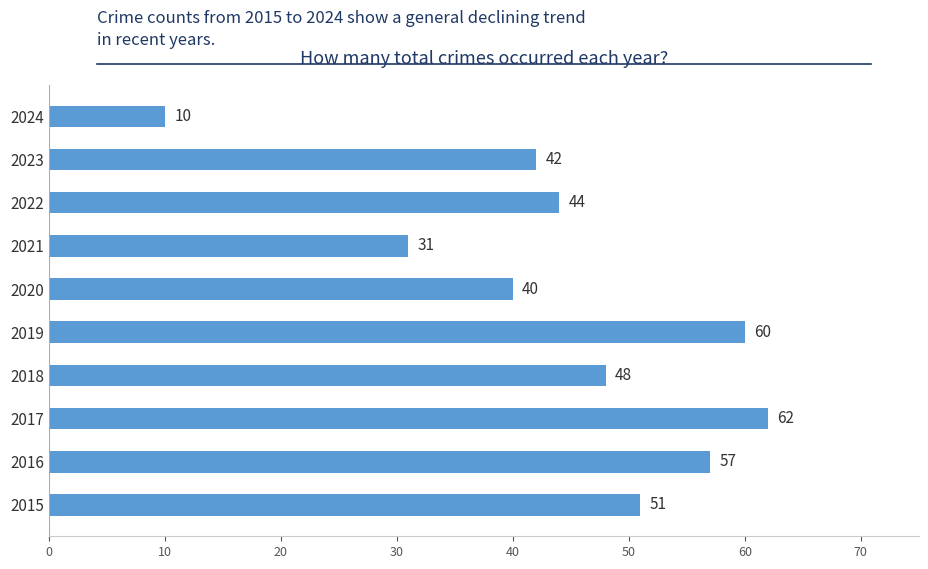

At which category does the chart reach its peak across all series?

2017